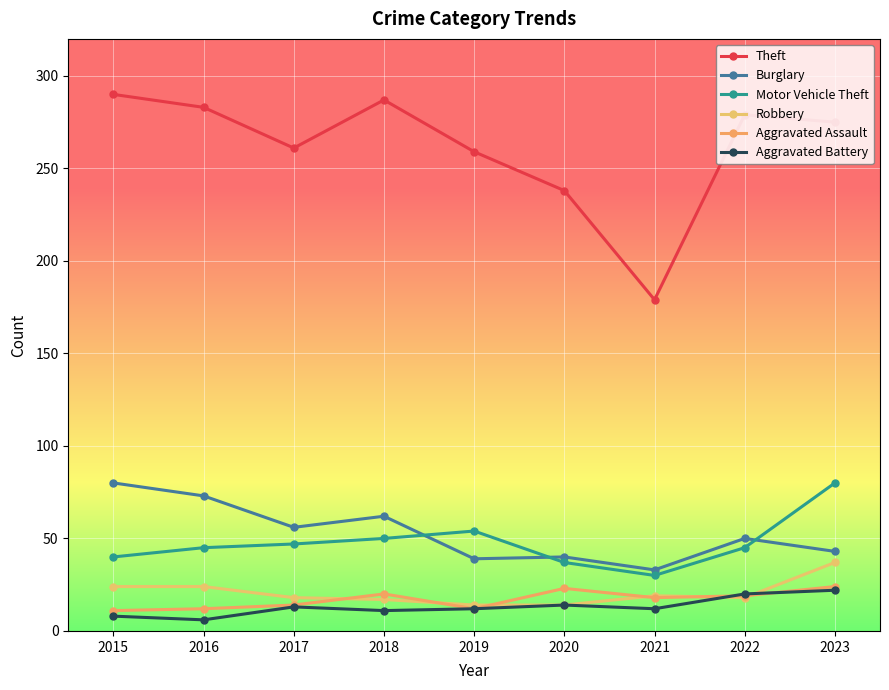

True or false: Motor Vehicle Theft and Robbery cross at least once.

False